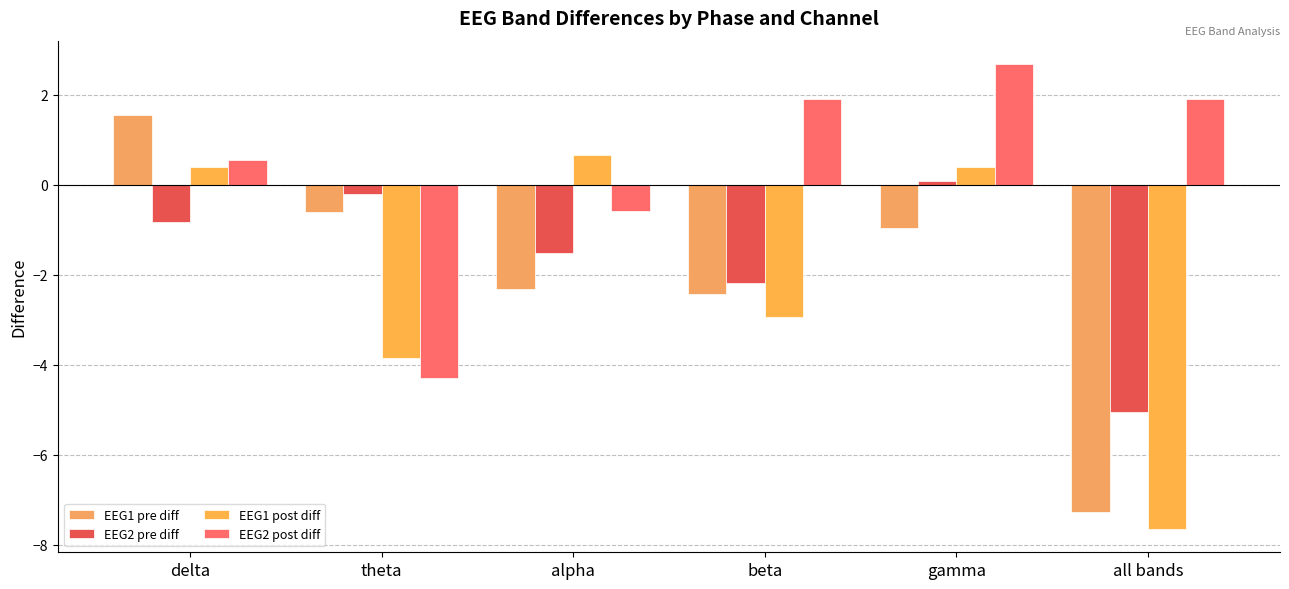

Reading left to right, transcribe all the data shown in this chart.

EEG1 pre diff: 1.6	-0.6	-2.3	-2.4	-1.0	-7.3
EEG2 pre diff: -0.8	-0.2	-1.5	-2.2	0.1	-5.0
EEG1 post diff: 0.4	-3.9	0.7	-2.9	0.4	-7.7
EEG2 post diff: 0.6	-4.3	-0.6	1.9	2.7	1.9